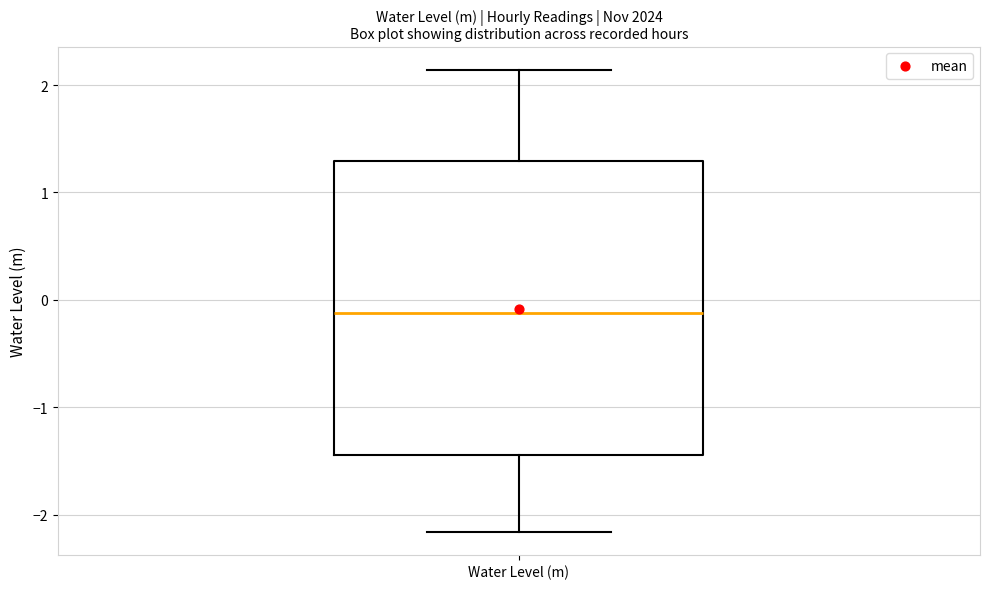

Transcribe this box plot: give where the median line is, the range the box spans, and where the two whiskers end, as read against the y-axis. The values are not printed on the chart, so give them approximately, as read against the axis.

median -0.1, box -1.4 to 1.3, whiskers -2.2 to 2.1